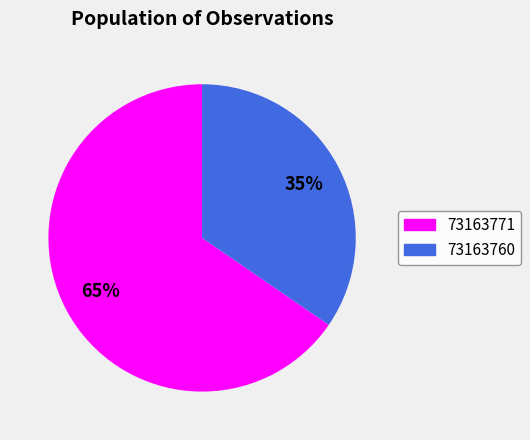

To the nearest percent, what portion does 73163771 represent?

65%